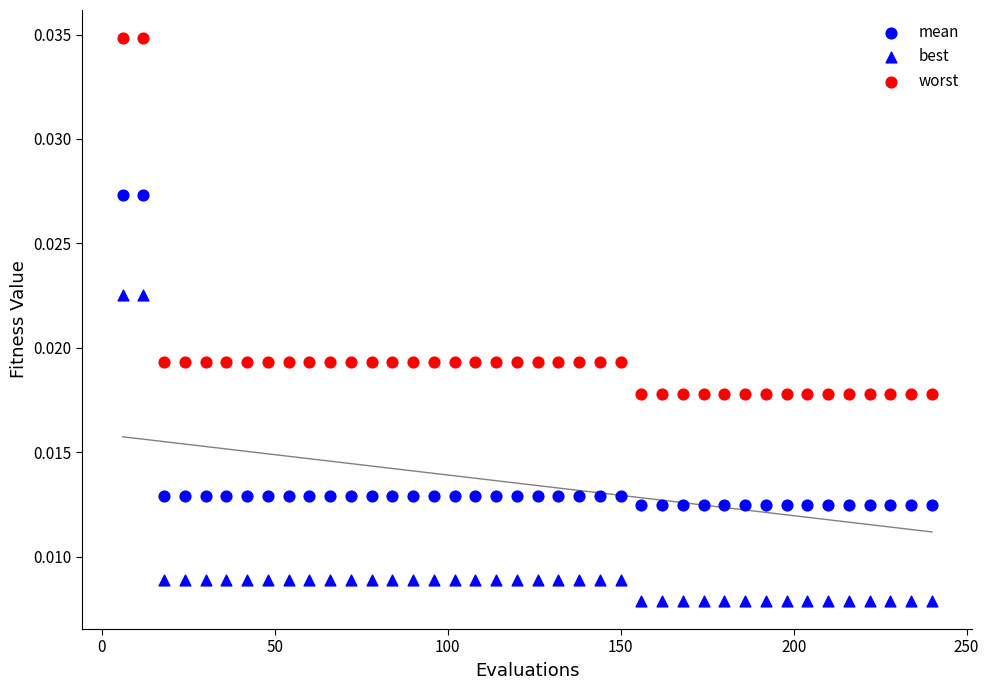

Count the number of points in this scatter plot.

120